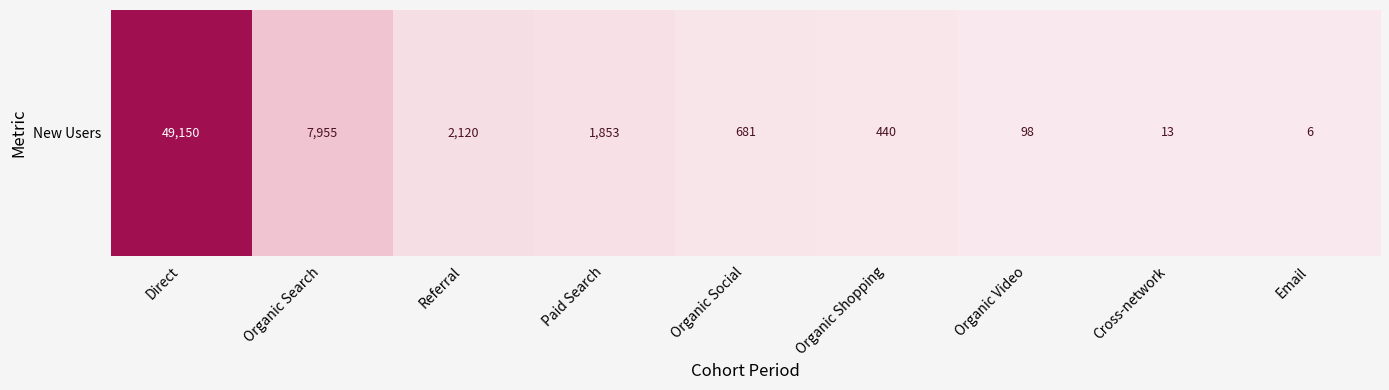

At which label does the data first exceed 681?

Direct